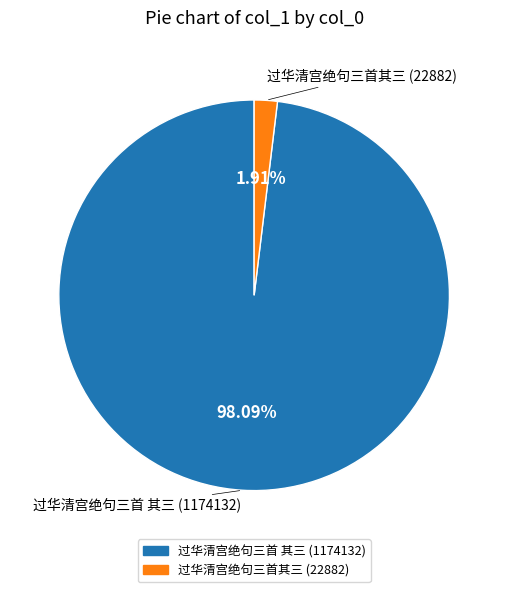

Count the number of slices in the pie.

2